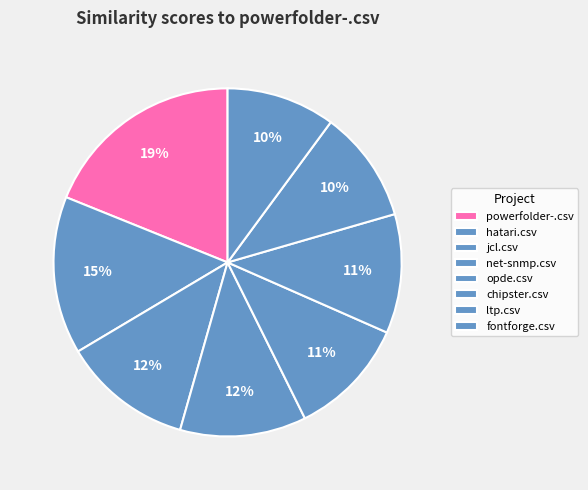

Count the number of slices in the pie.

8